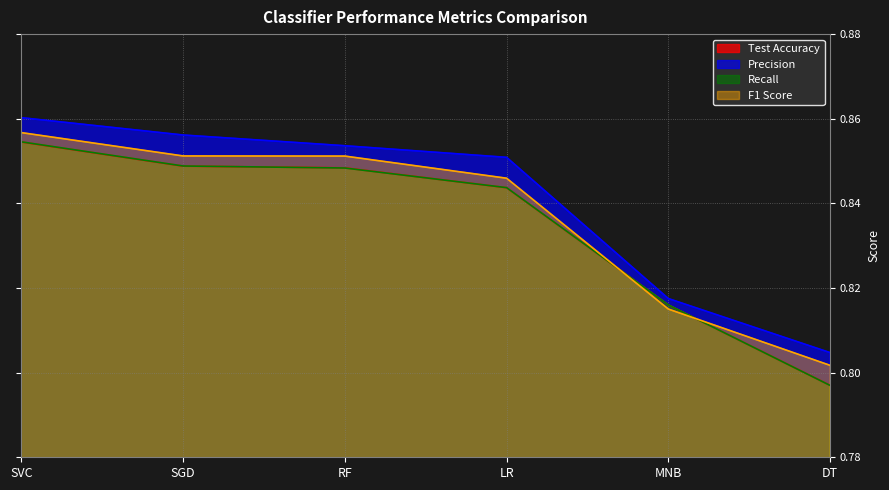

List the series in order of their peak value, highest first.

Precision, F1 Score, Recall, Test Accuracy